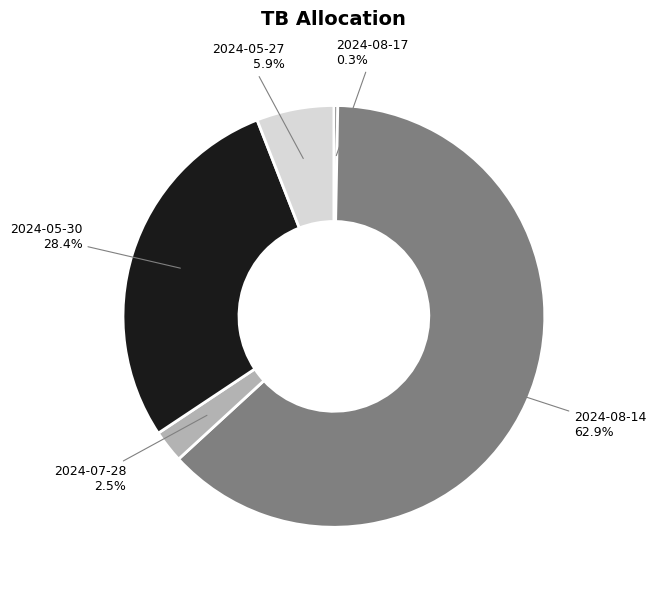

How many segments does this pie chart have?

5